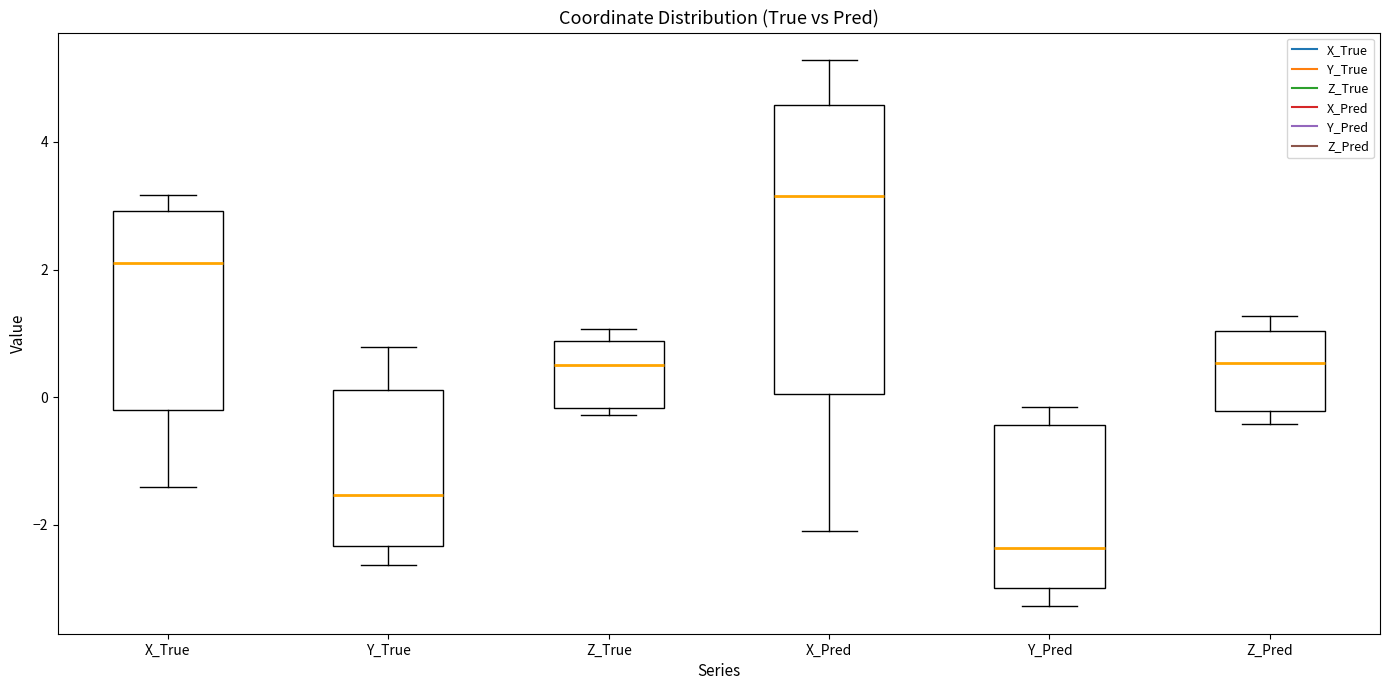

Reading left to right, transcribe this box plot: for each box, give where its median line is, the range the box spans, and where its two whiskers end, as read against the y-axis. The values are not printed on the chart, so give them approximately, as read against the axis.

X_True: median 2.0, box -0.2 to 3.0, whiskers -1.4 to 3.2
Y_True: median -1.6, box -2.4 to 0.2, whiskers -2.6 to 0.8
Z_True: median 0.6, box -0.2 to 0.8, whiskers -0.2 (just below the box's lower edge) to 1.0
X_Pred: median 3.2, box 0.0 to 4.6, whiskers -2.0 to 5.2
Y_Pred: median -2.4, box -3.0 to -0.4, whiskers -3.2 to -0.2
Z_Pred: median 0.6, box -0.2 to 1.0, whiskers -0.4 to 1.2